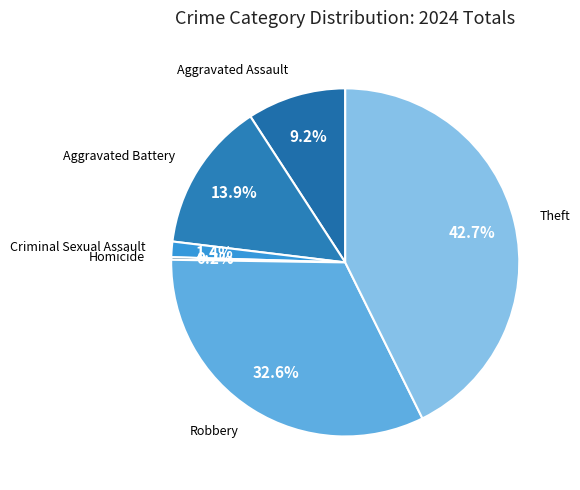

Which slice is the largest?

Theft